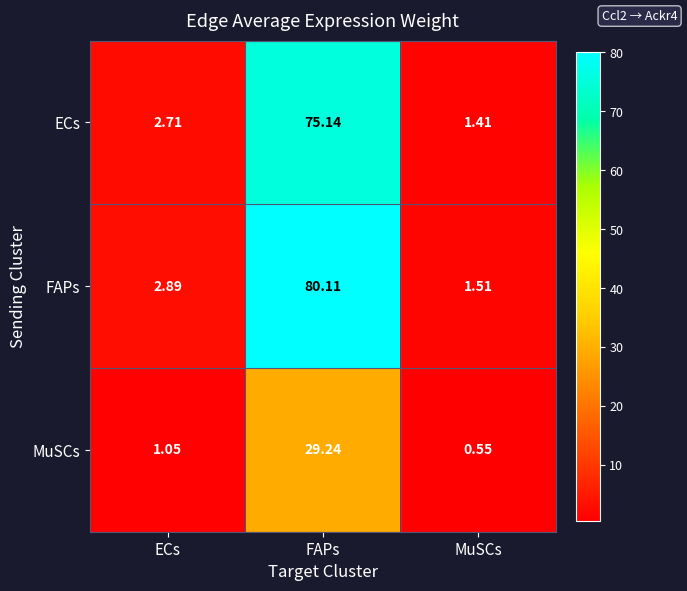

Count the number of data series in this chart.

3